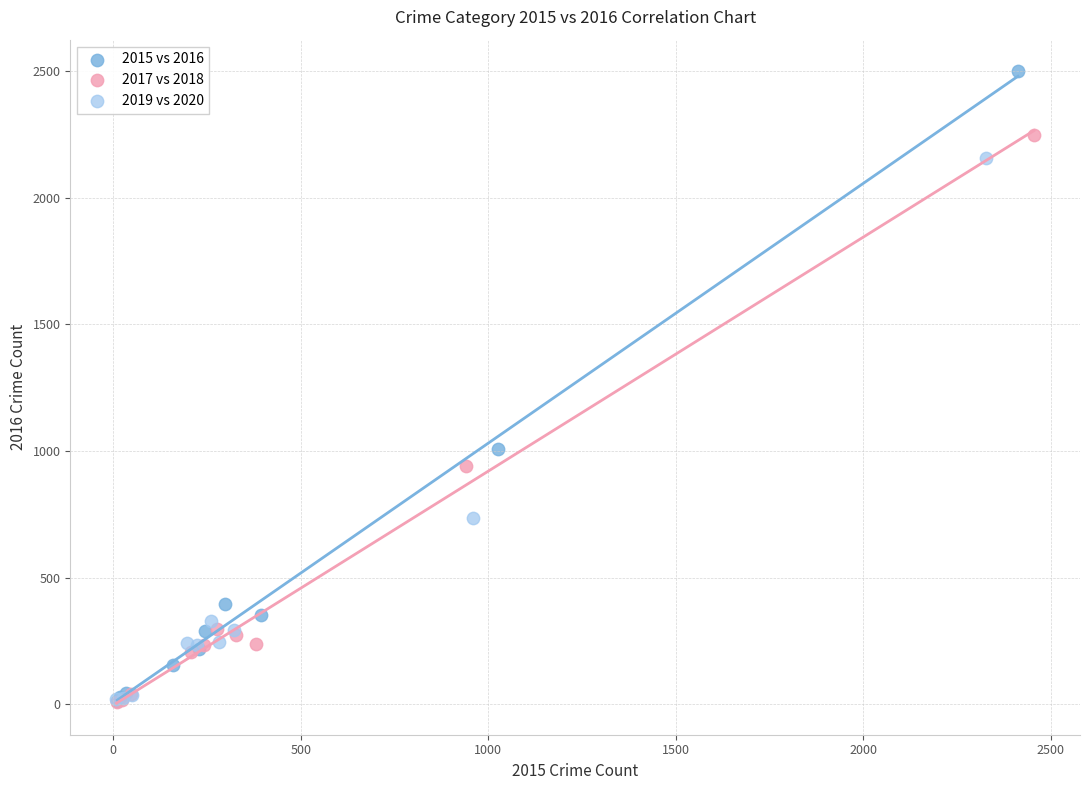

Which series has the largest Y range (max minus min)?

2015 vs 2016